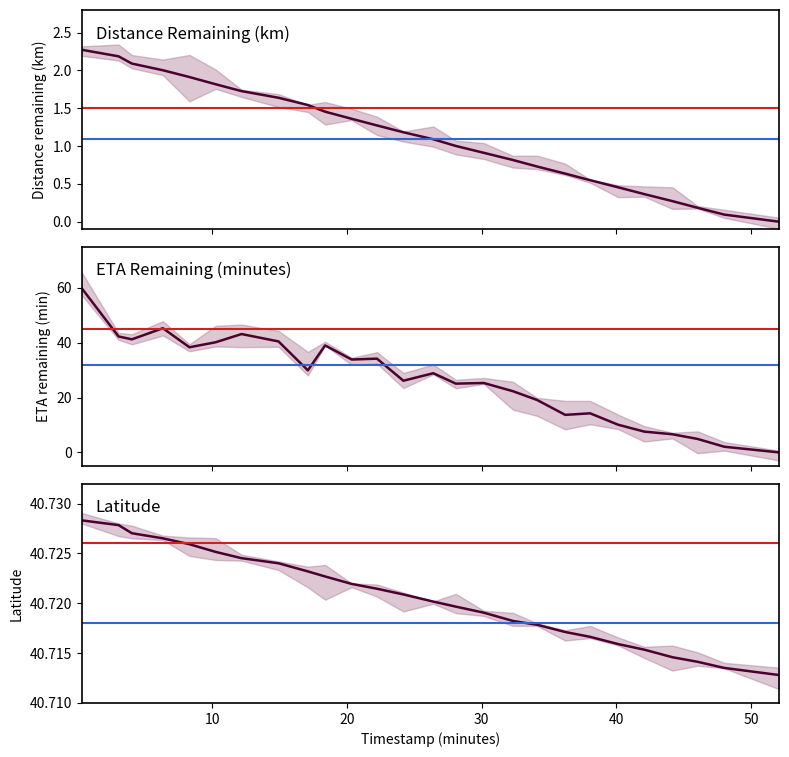

Reading left to right, transcribe all the data shown in this chart.

distance_remaining_km: 0.31=2.3	3.05=2.2	4.04=2.1	6.34=2.0	8.31=1.9	10.25=1.8	12.18=1.7	14.92=1.6	17.1=1.5	18.38=1.5	20.35=1.4	22.23=1.3	24.19=1.2	26.41=1.1	28.08=1.0	30.16=0.9	32.32=0.8	34.11=0.7	36.2=0.6	38.05=0.5	40.13=0.5	42.07=0.4	44.16=0.3	46.03=0.2	48.01=0.1	52.08=0.0
eta_remaining_minutes: 0.31=59.9	3.05=42.3	4.04=41.2	6.34=45.3	8.31=38.4	10.25=40.2	12.18=43.2	14.92=40.5	17.1=29.9	18.38=39.0	20.35=33.9	22.23=34.2	24.19=26.1	26.41=28.9	28.08=25.1	30.16=25.3	32.32=22.3	34.11=19.1	36.2=13.7	38.05=14.3	40.13=10.1	42.07=7.6	44.16=6.6	46.03=4.9	48.01=2.1	52.08=0.0
latitude: 0.31=40.7	3.05=40.7	4.04=40.7	6.34=40.7	8.31=40.7	10.25=40.7	12.18=40.7	14.92=40.7	17.1=40.7	18.38=40.7	20.35=40.7	22.23=40.7	24.19=40.7	26.41=40.7	28.08=40.7	30.16=40.7	32.32=40.7	34.11=40.7	36.2=40.7	38.05=40.7	40.13=40.7	42.07=40.7	44.16=40.7	46.03=40.7	48.01=40.7	52.08=40.7